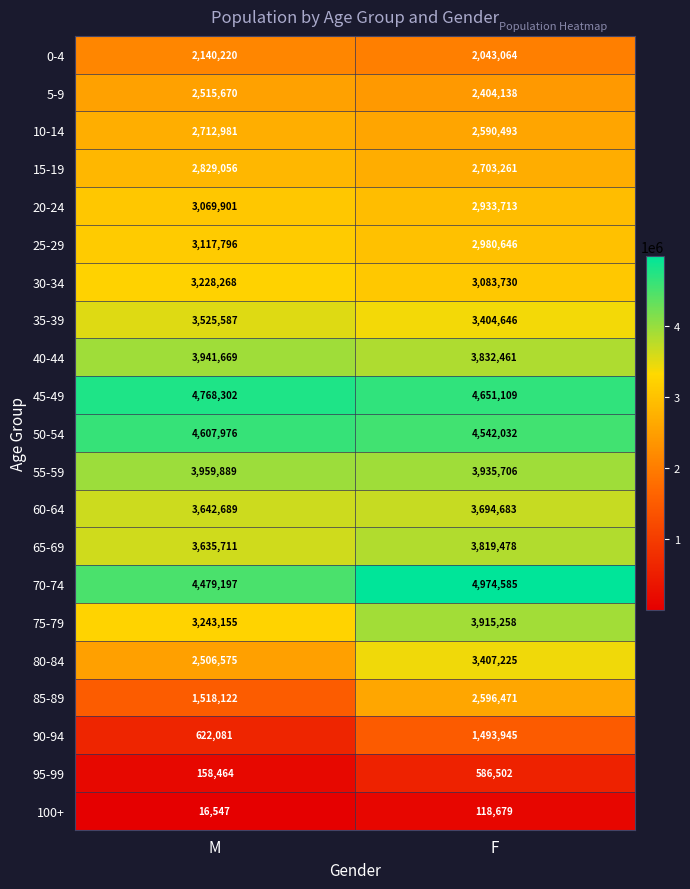

Which series has the largest total across all categories?

70-74